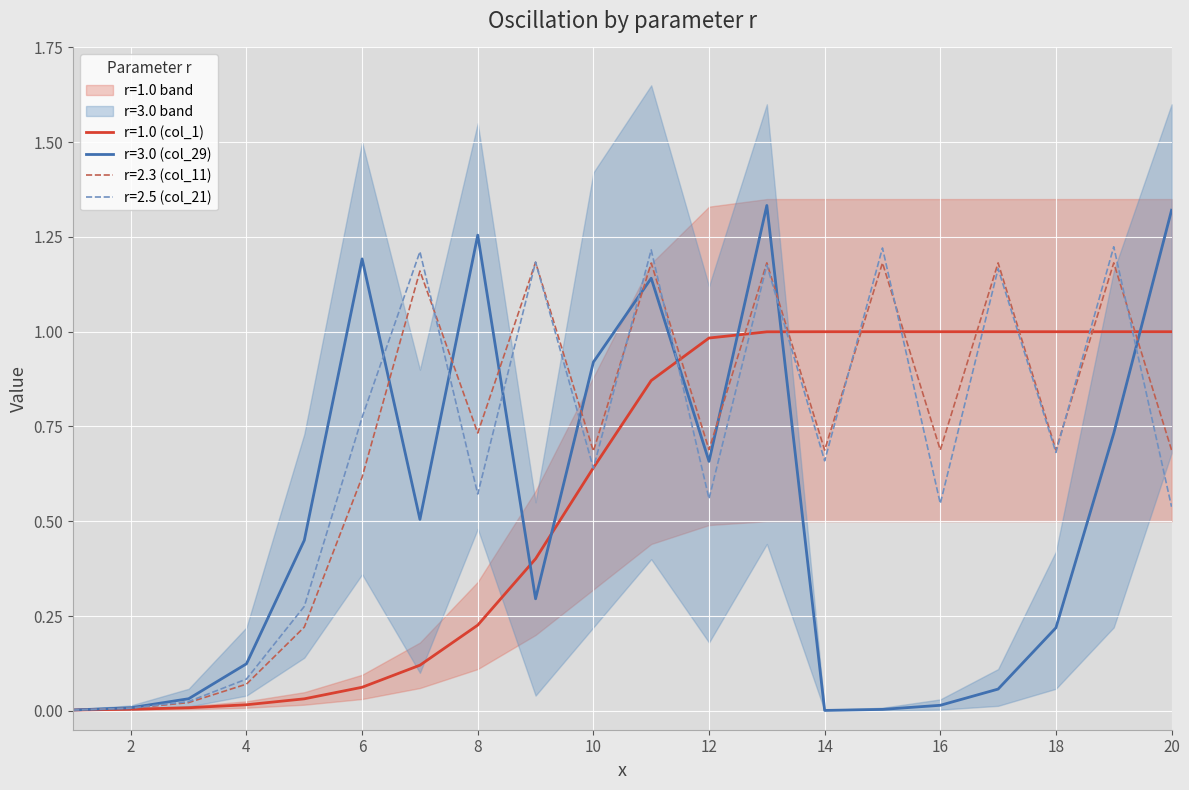

What is the maximum value for r=1.0 (col_1)?

1.0